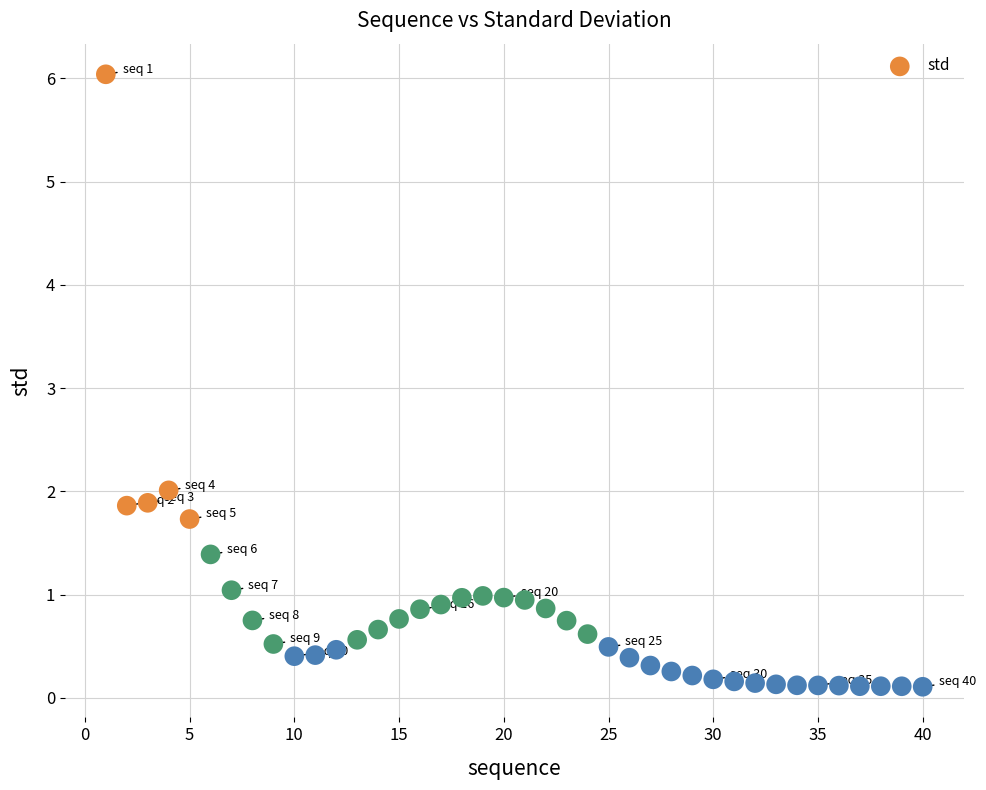

What Y value in the scatter plot is closest to 3?

2.0